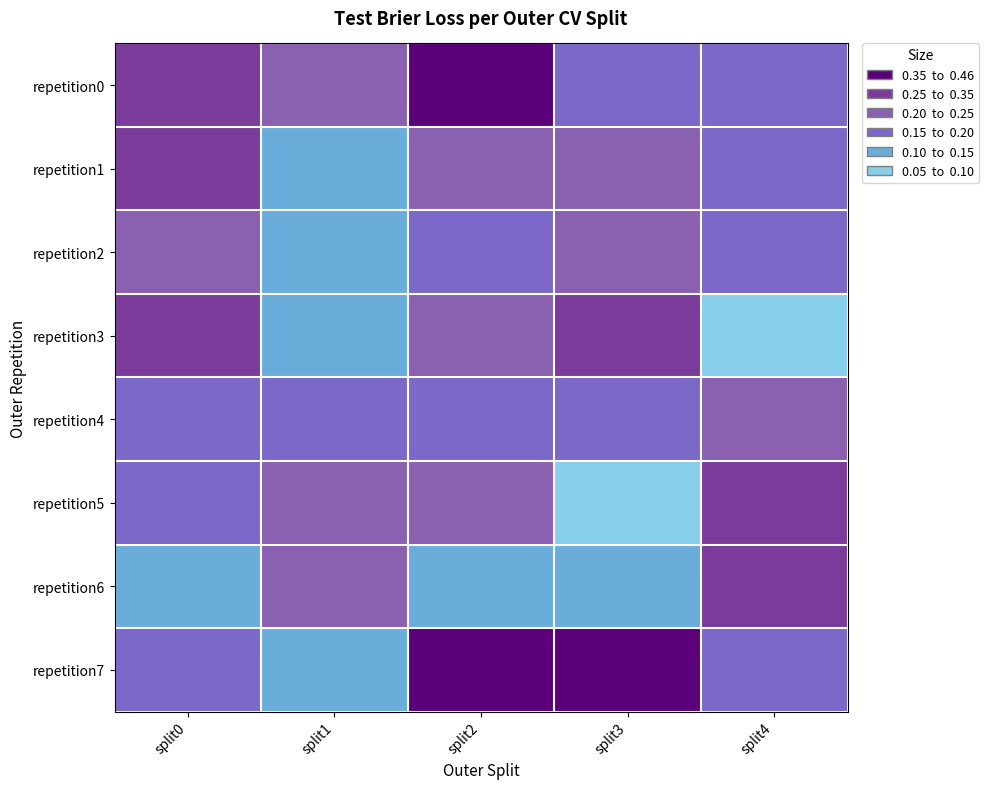

Count the number of categories in the chart.

5